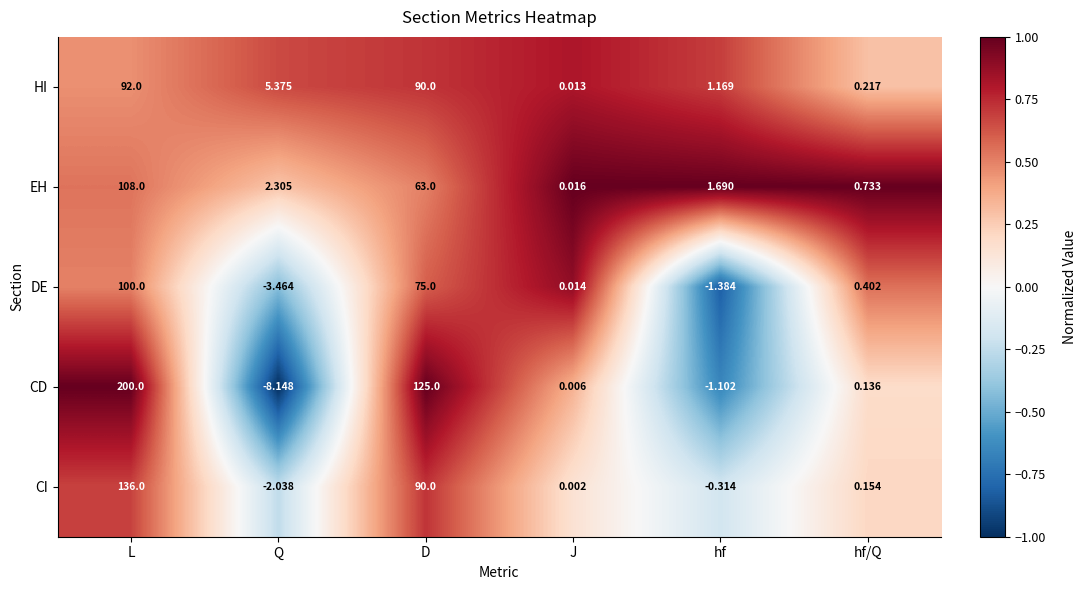

At which label does CI first exceed 0?

L